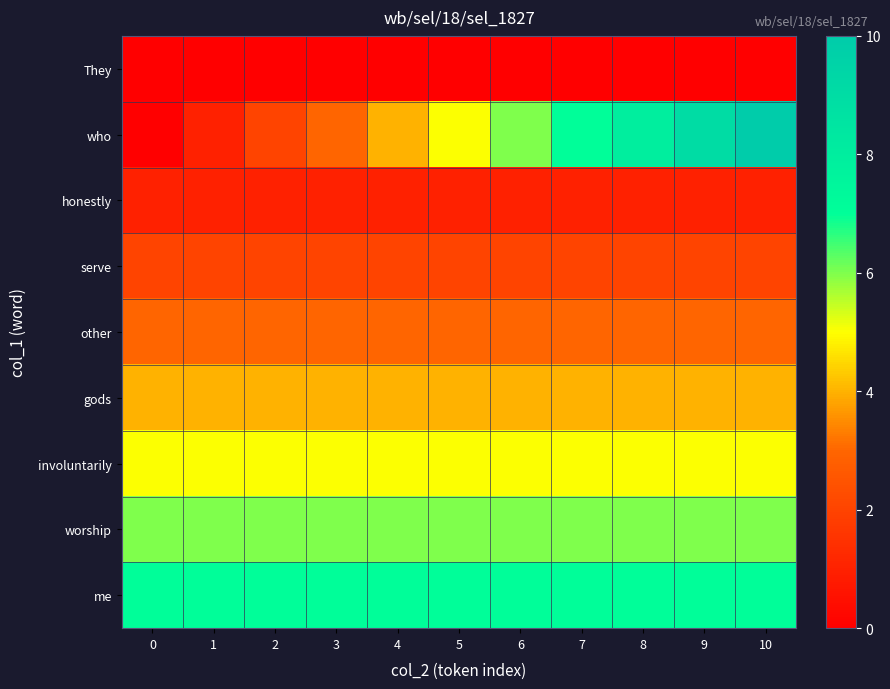

Which series has the widest spread of values?

row_1